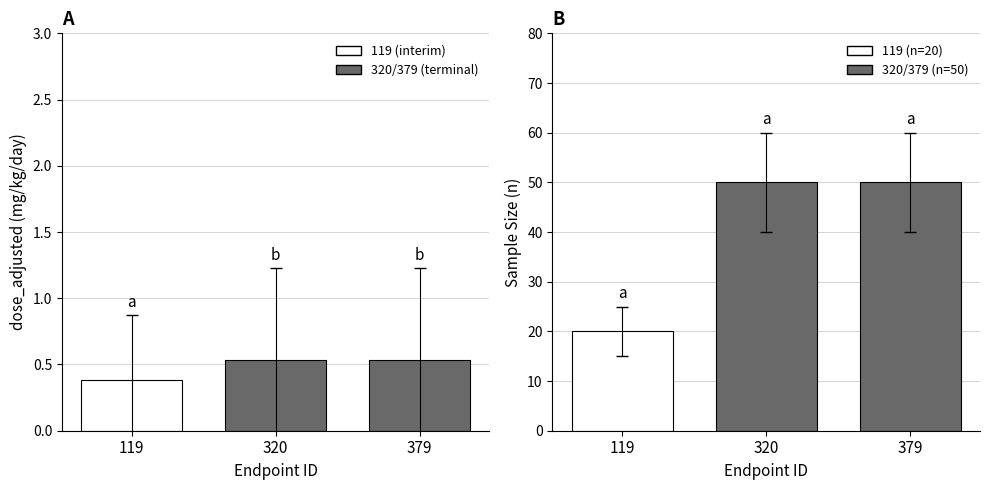

What is the sum of the dose_adjusted values at 119 and 379?

0.9